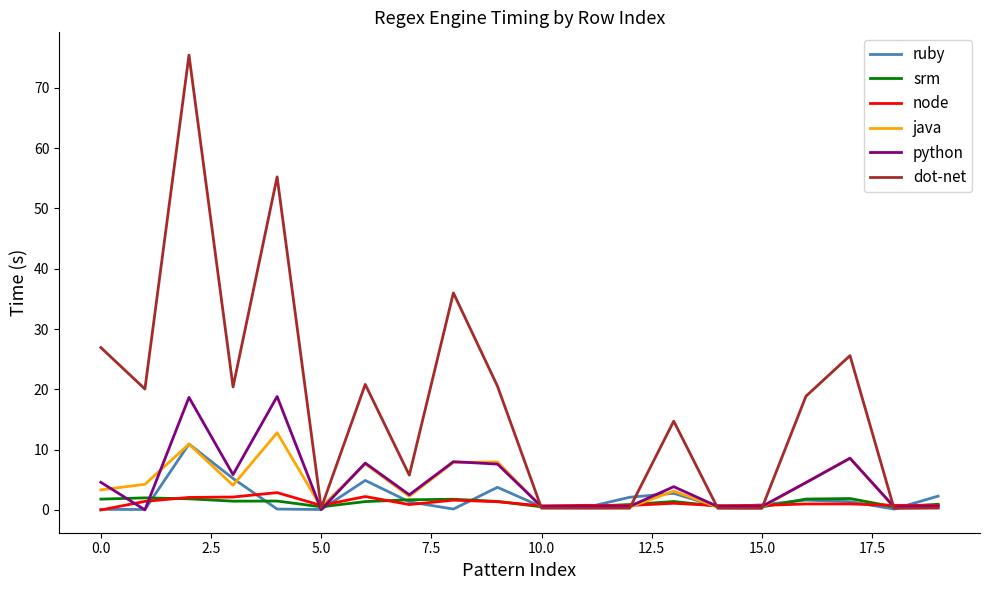

What is the maximum value for ruby?

10.9